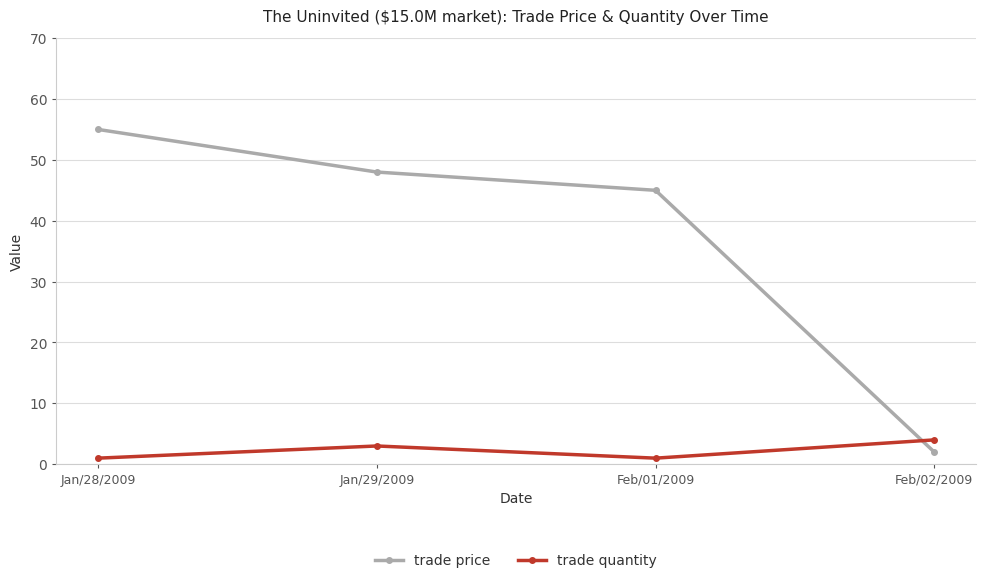

What is the difference between the second highest and minimum values in the trade price series?

46